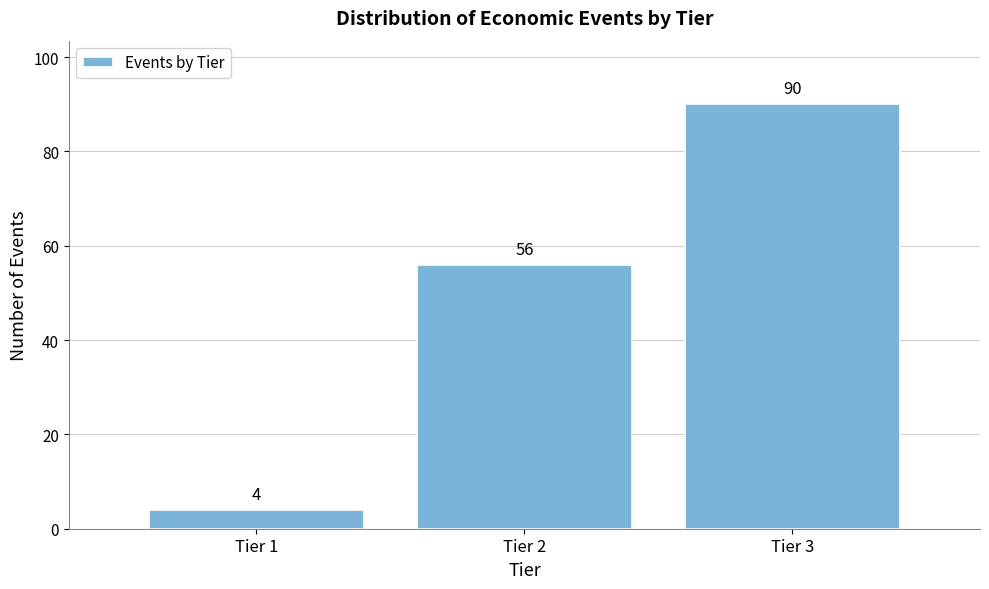

Reading left to right, list every bar in this chart as the range it spans on the x-axis followed by its height.

0.5 to 1.5: 4
1.5 to 2.5: 56
2.5 to 3.5: 90